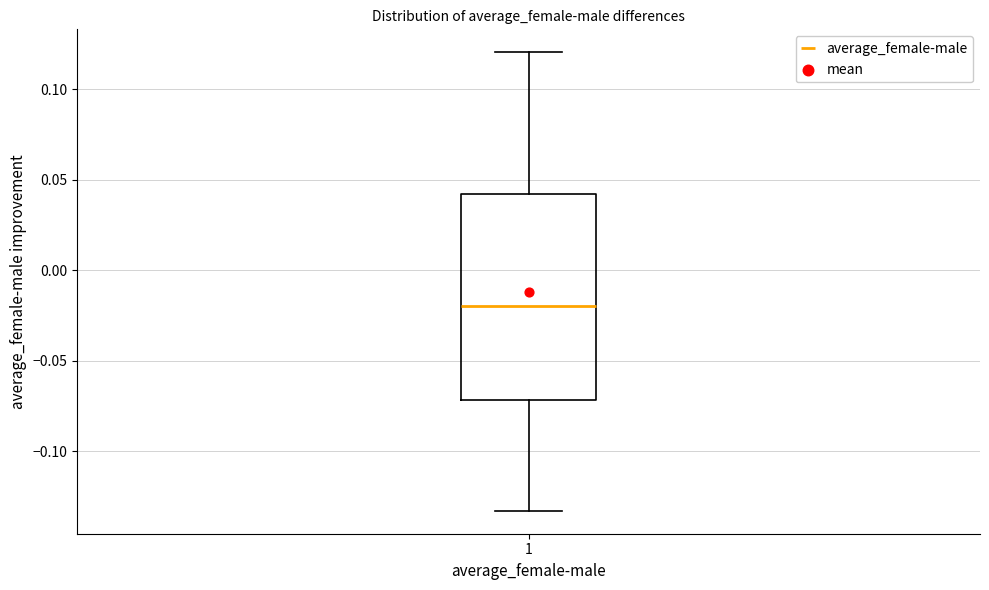

Transcribe this box plot: give where the median line is, the range the box spans, and where the two whiskers end, as read against the y-axis. The values are not printed on the chart, so give them approximately, as read against the axis.

median -0.020, box -0.070 to 0.040, whiskers -0.135 to 0.120